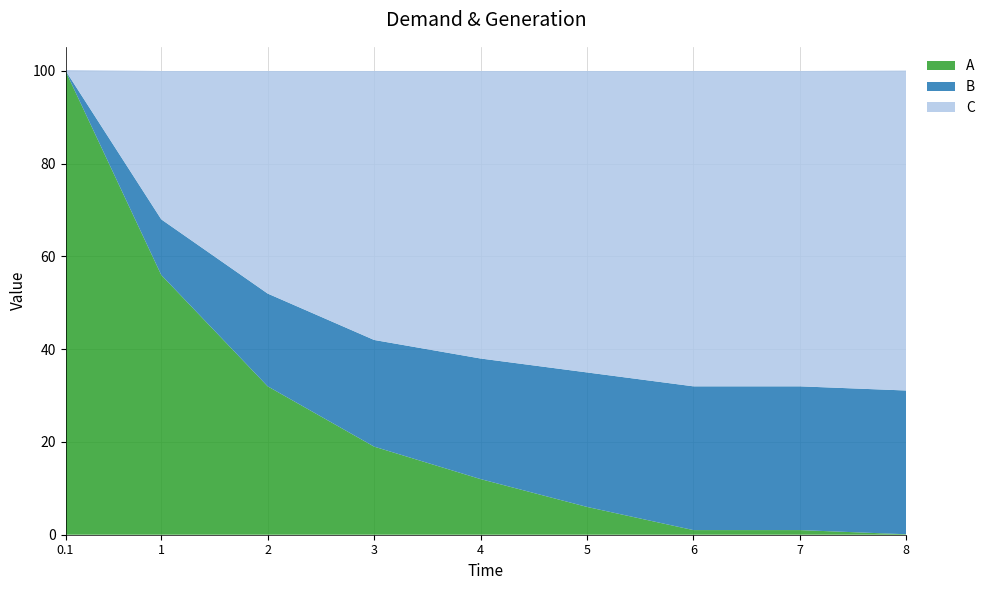

Reading left to right, transcribe all the data shown in this chart.

A: 0.1=100.0	1=56.0	2=32.0	3=19.0	4=12.0	5=6.0	6=1.0	7=1.0	8=0.1
B: 0.1=0.1	1=12.0	2=20.0	3=23.0	4=26.0	5=29.0	6=31.0	7=31.0	8=31.0
C: 0.1=0.1	1=32.0	2=48.0	3=58.0	4=62.0	5=65.0	6=68.0	7=68.0	8=69.0